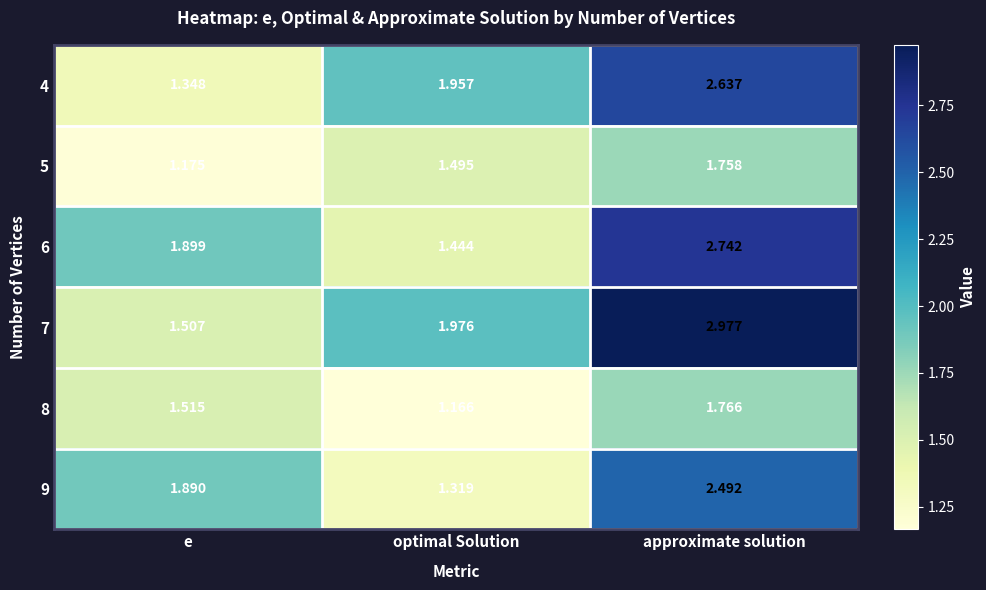

Count the number of data series in this chart.

6